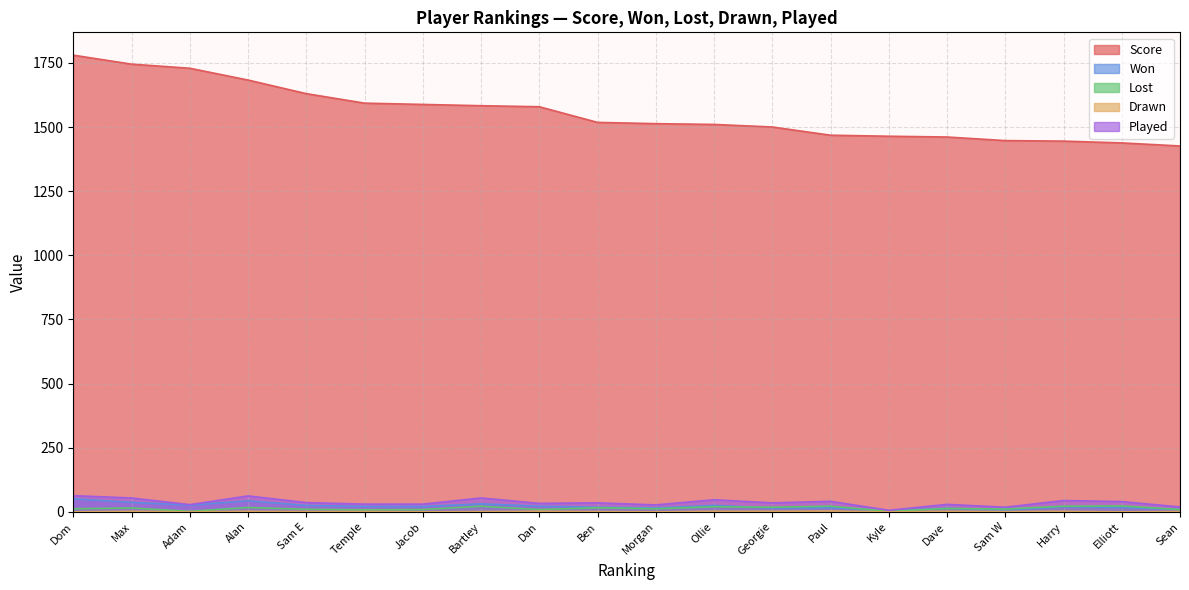

At how many categories does at least one series exceed 1765?

1